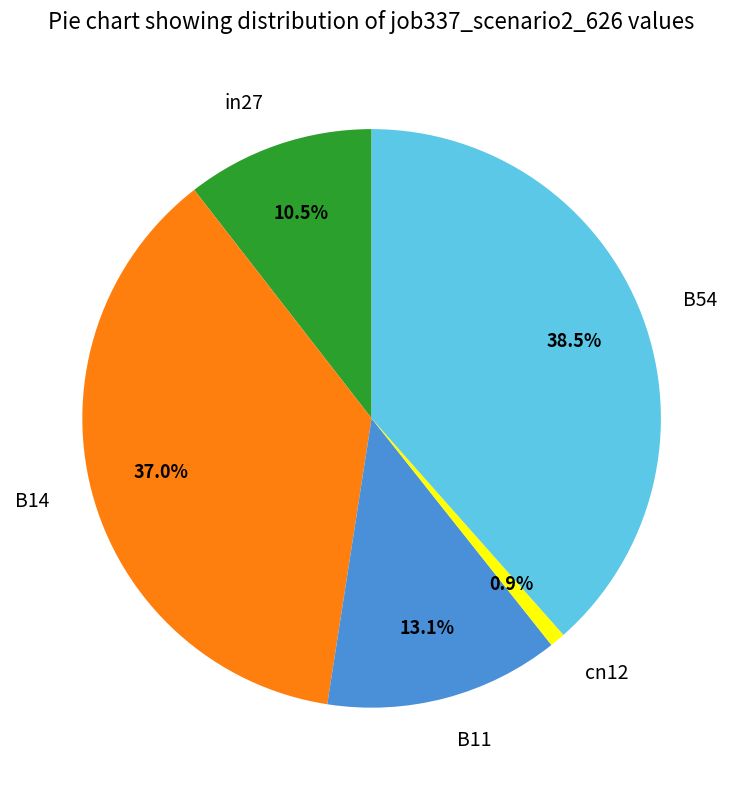

Which slice is the smallest?

cn12